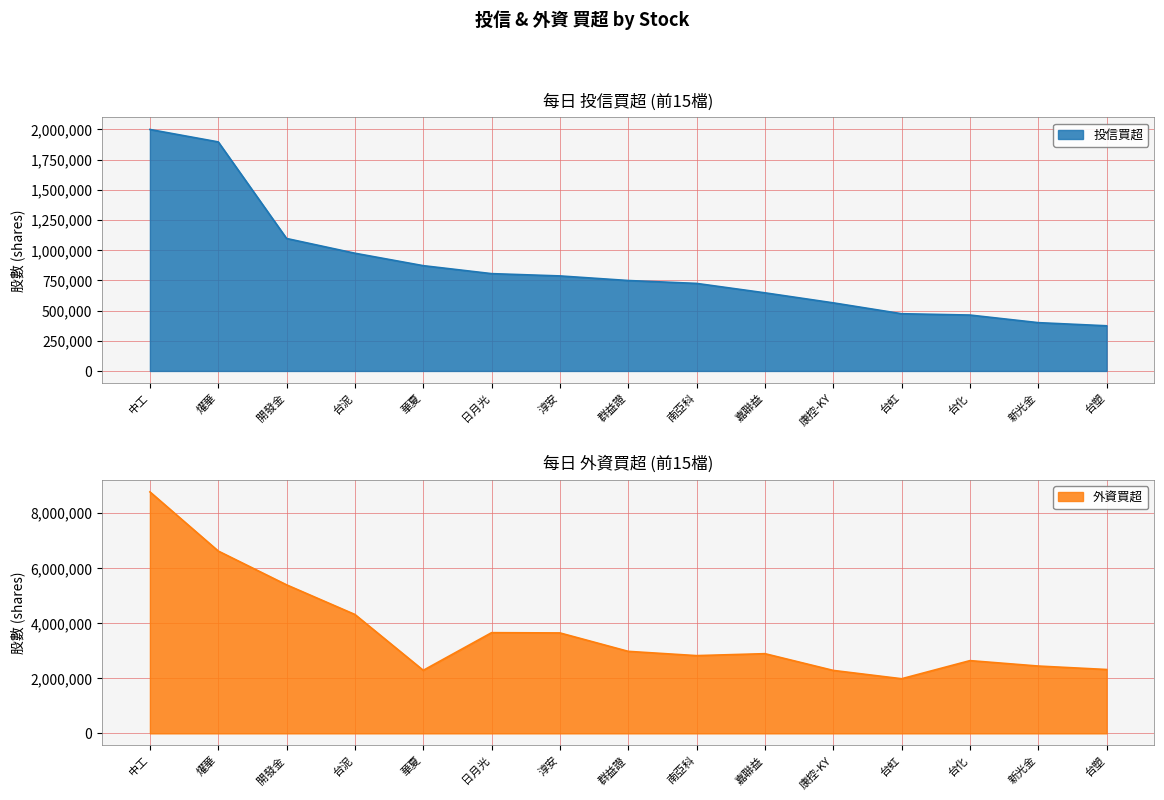

Reading left to right, what are all the values shown in this chart?

投信買超: 中工=2000000	燿華=1897000	開發金=1097000	台泥=975000	華夏=872000	日月光=806000	淳安=787000	群益證=749000	南亞科=725000	嘉聯益=647000	康控-KY=564000	台虹=474000	台化=463000	新光金=400000	台塑=374000
外資買超: 中工=8766915	燿華=6619000	開發金=5391327	台泥=4315492	華夏=2288606	日月光=3655538	淳安=3646000	群益證=2977000	南亞科=2822174	嘉聯益=2893000	康控-KY=2285000	台虹=1983000	台化=2640710	新光金=2443979	台塑=2318369